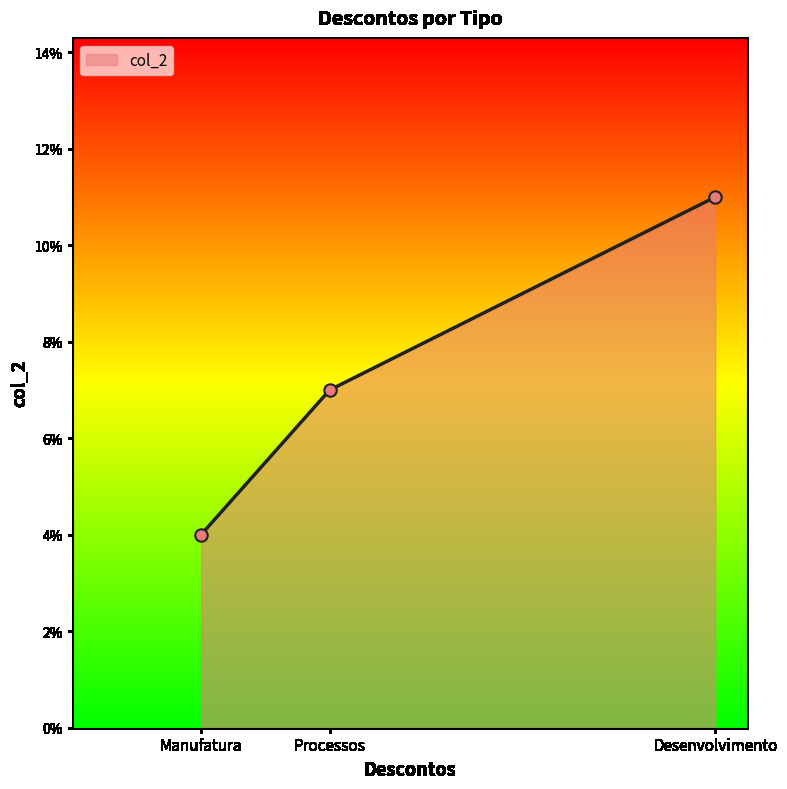

Between Processos and Desenvolvimento, which is larger?

Desenvolvimento